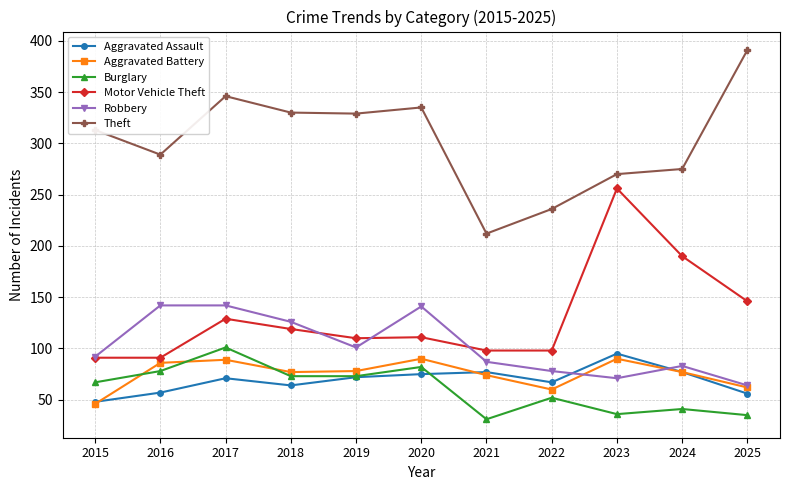

At which category does Robbery reach its first local valley?

2019